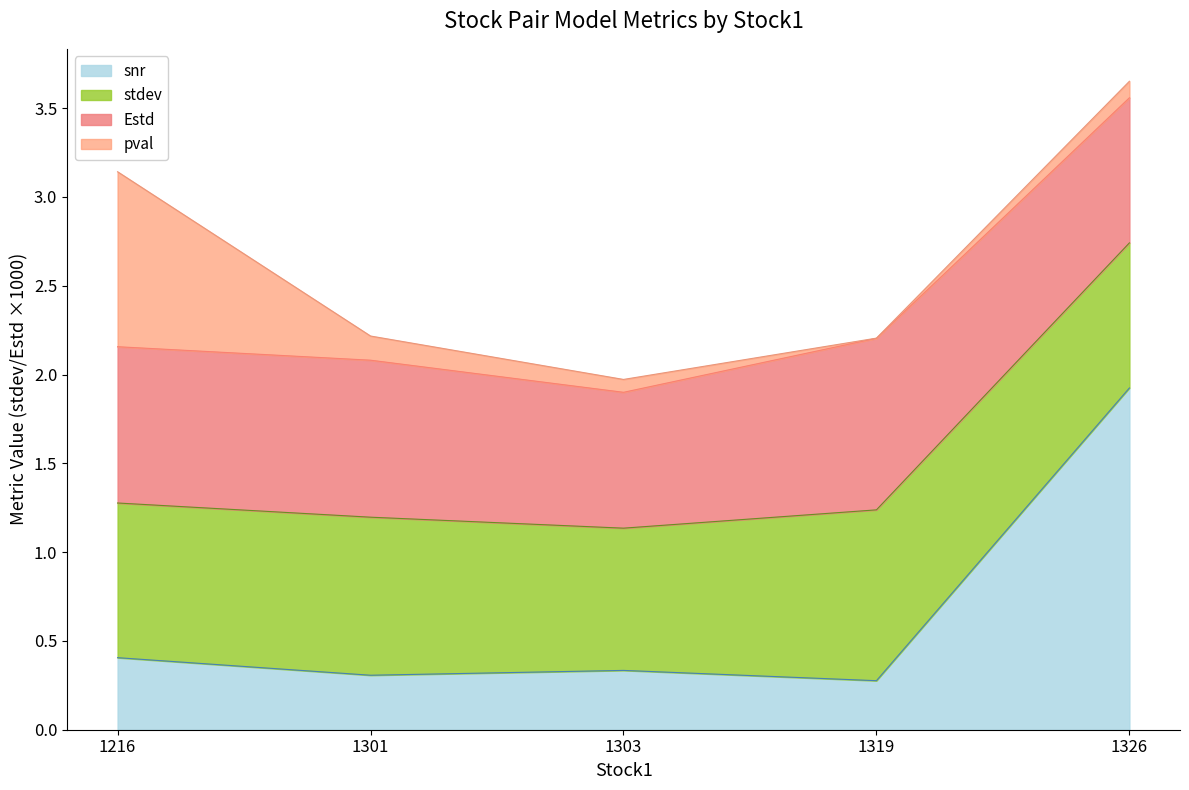

Does the chart display data point markers on the line(s)?

No